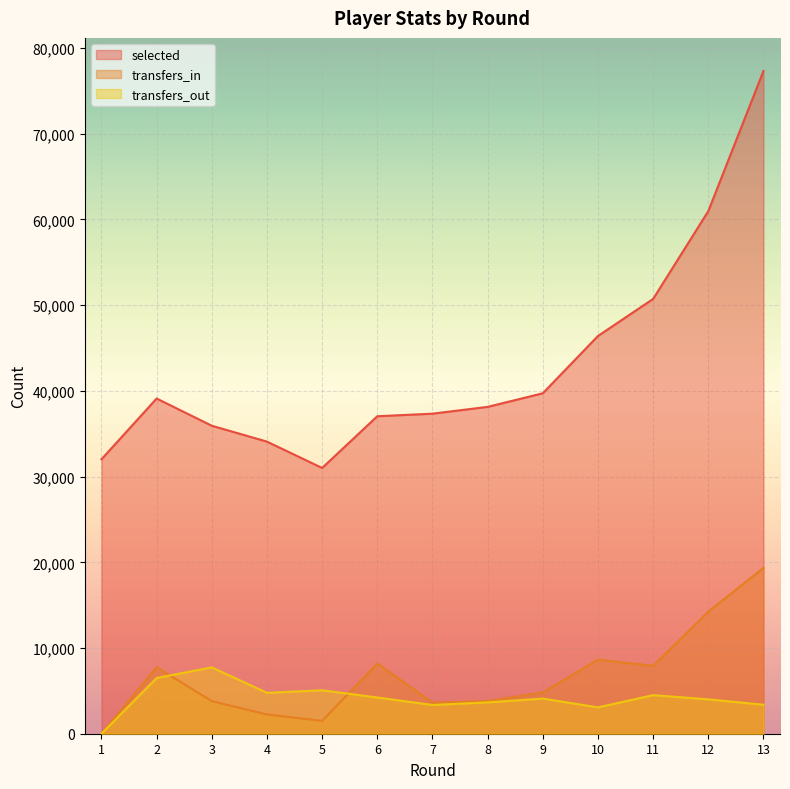

What is the highest value of the selected series?

77318